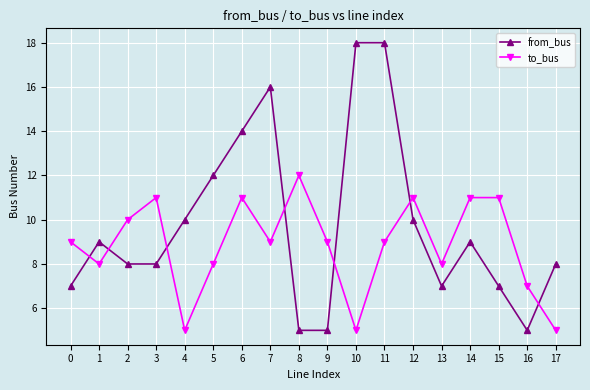

Is it true that from_bus equals 12 at 15?

False